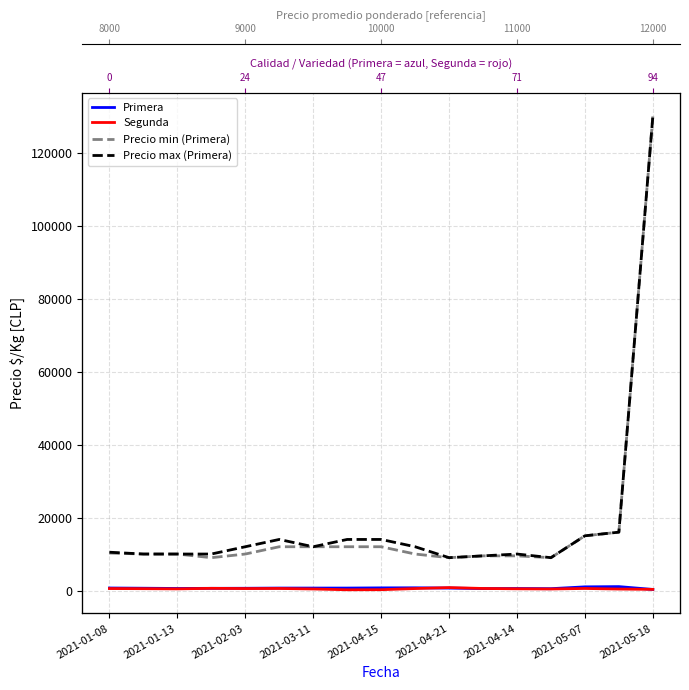

Rank the series at 2021-01-08 from lowest to highest value.

Segunda, Primera, Precio min (Primera), Precio max (Primera)